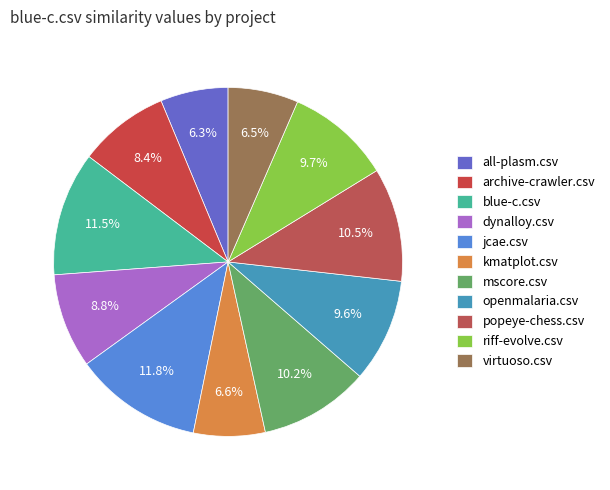

Count the number of slices in the pie.

11